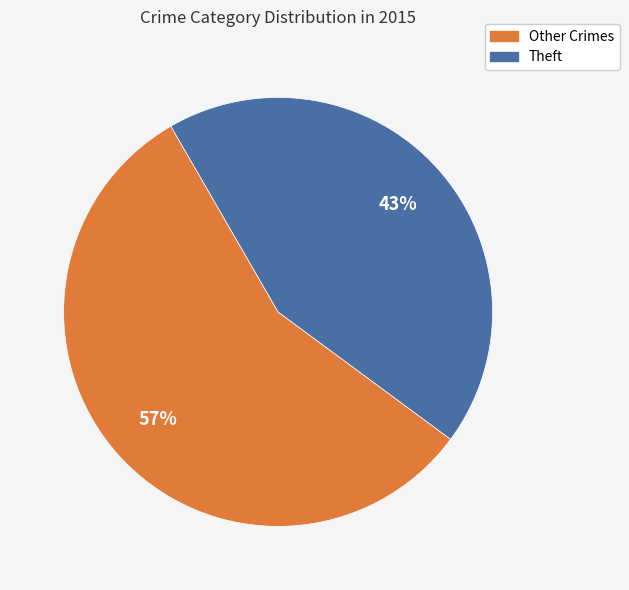

To the nearest percent, what is the average slice percentage?

50%